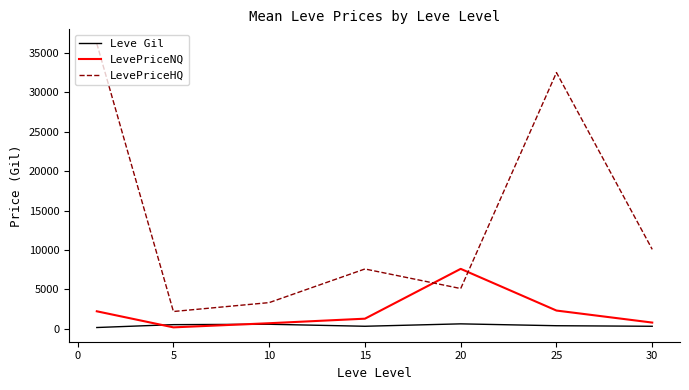

What is the highest value of the LevePriceNQ series?

7601.6